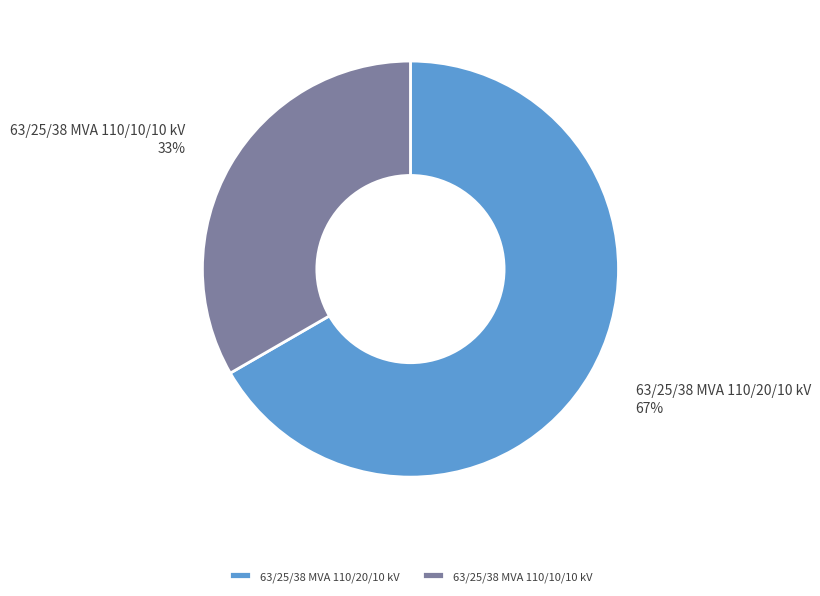

To the nearest percent, what is the average slice percentage?

50%